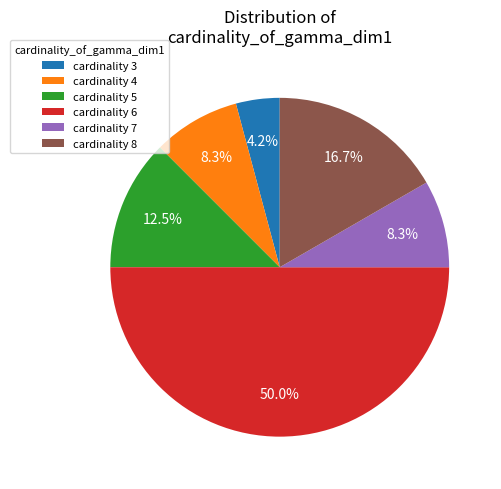

Approximately how many times larger is the value at cardinality 3 compared to cardinality 4?

0.5